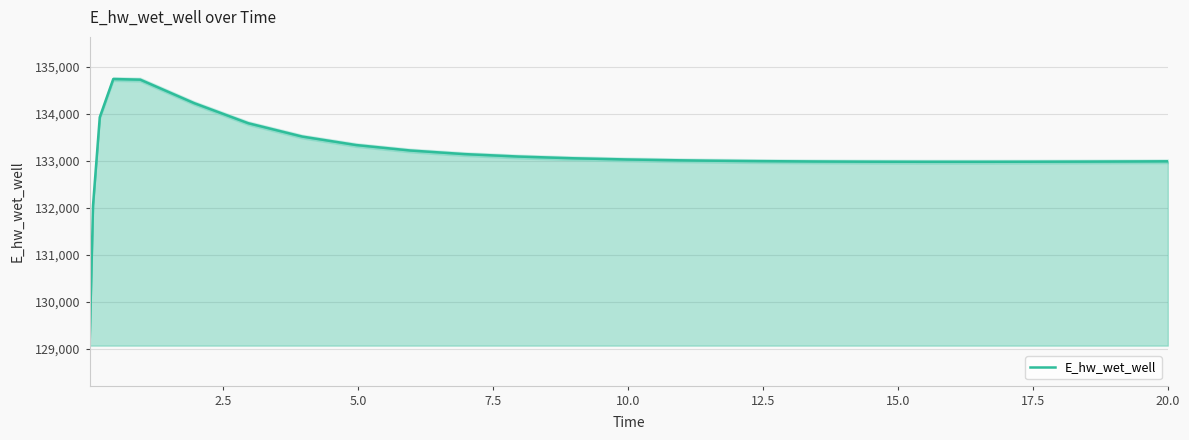

True or false: the data shows 91476.0 at 10.

False